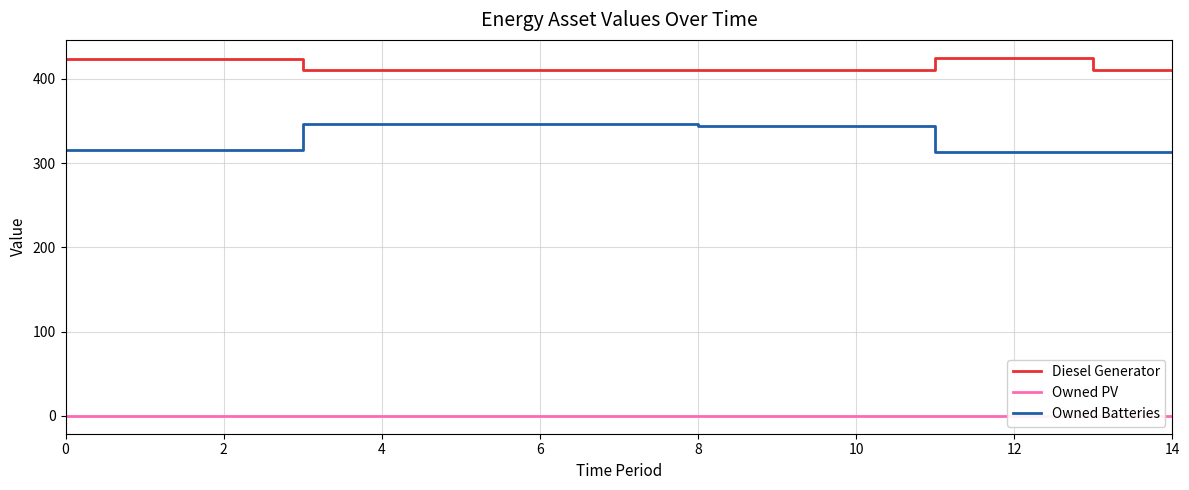

What is the minimum value for Owned Batteries?

313